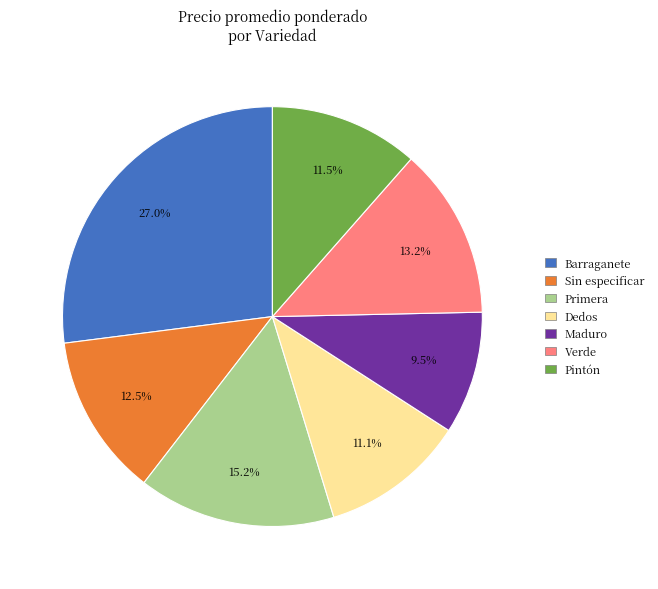

What is the ratio of the value at Sin especificar to the value at Pintón?

1.1